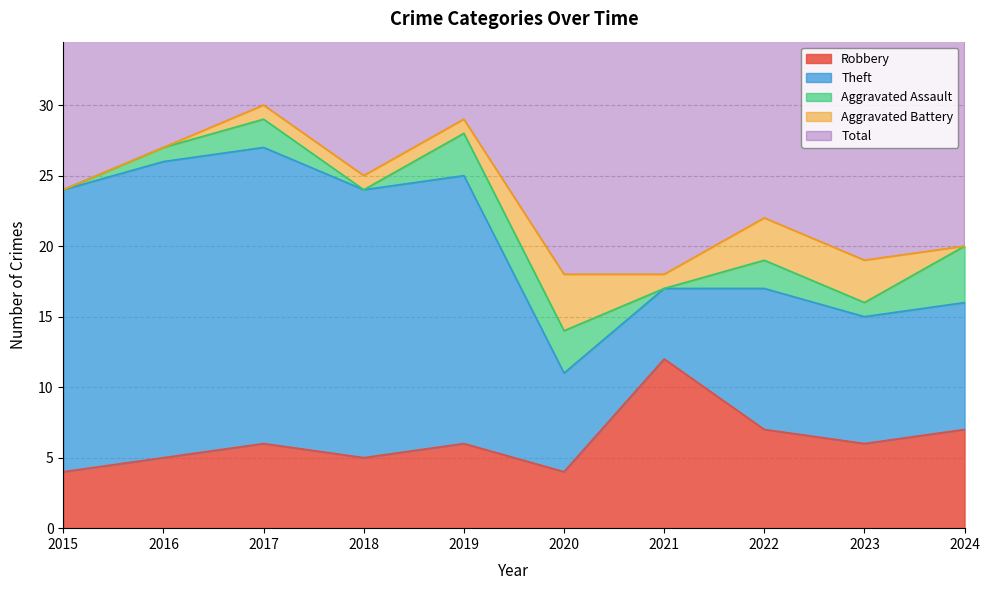

Is it true that Theft equals 5 at 2023?

False